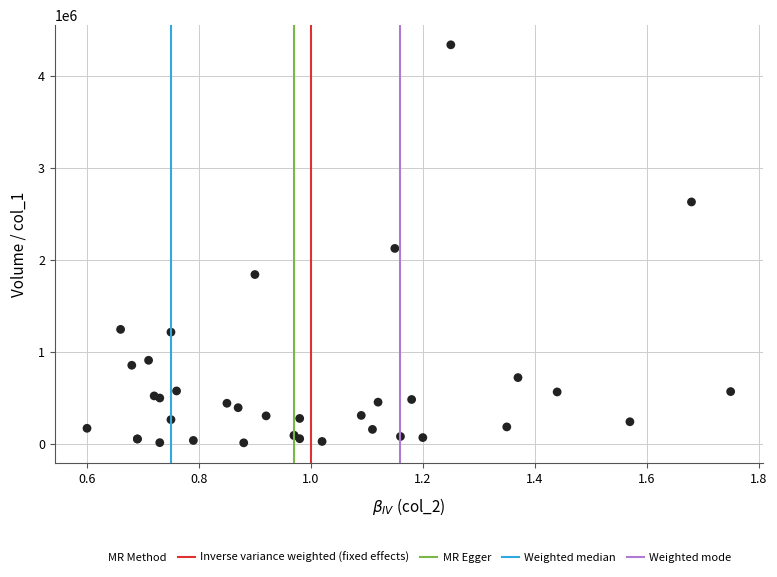

What Y value in the scatter plot is closest to 2171000?

2121000